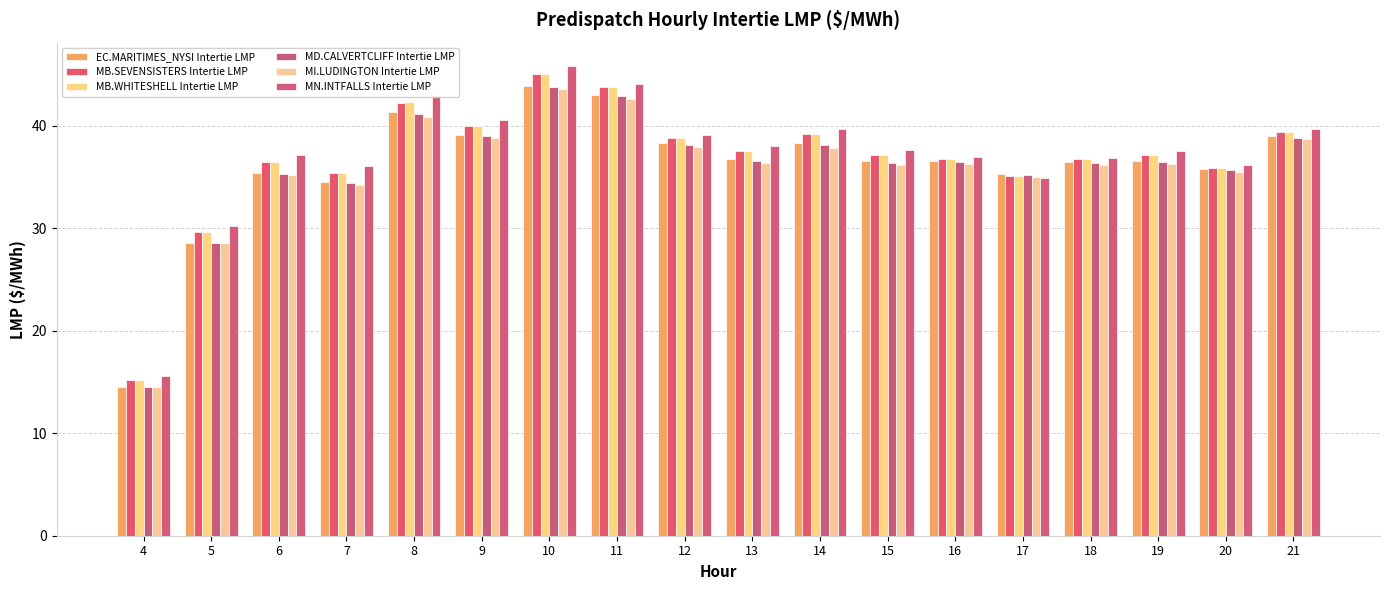

What is the difference between the MB.WHITESHELL Intertie LMP values at 6 and 9?

3.6